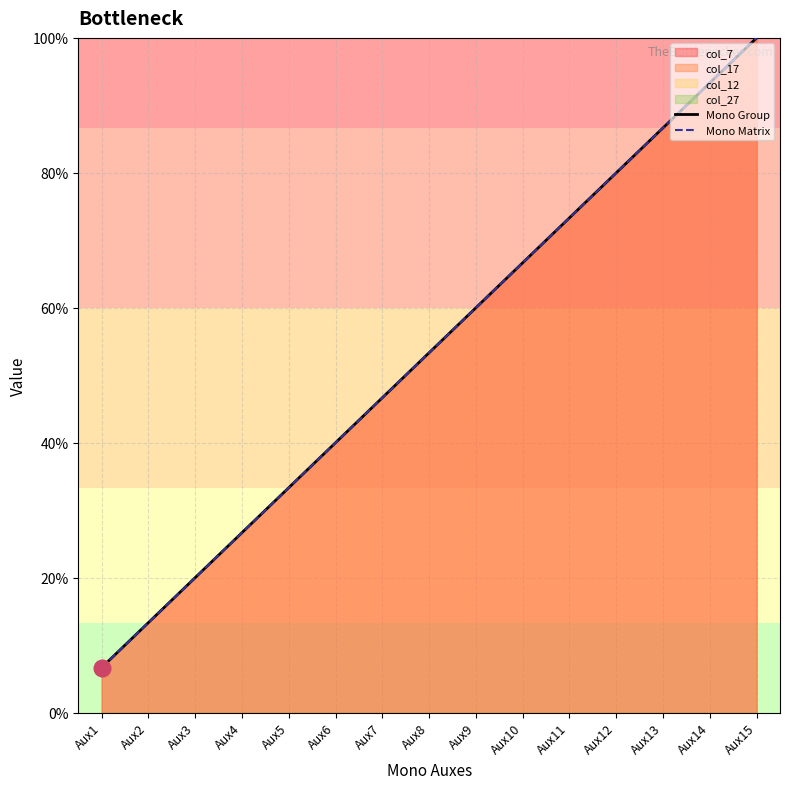

What is the difference between the Mono Group values at Aux10 and Aux2?

8